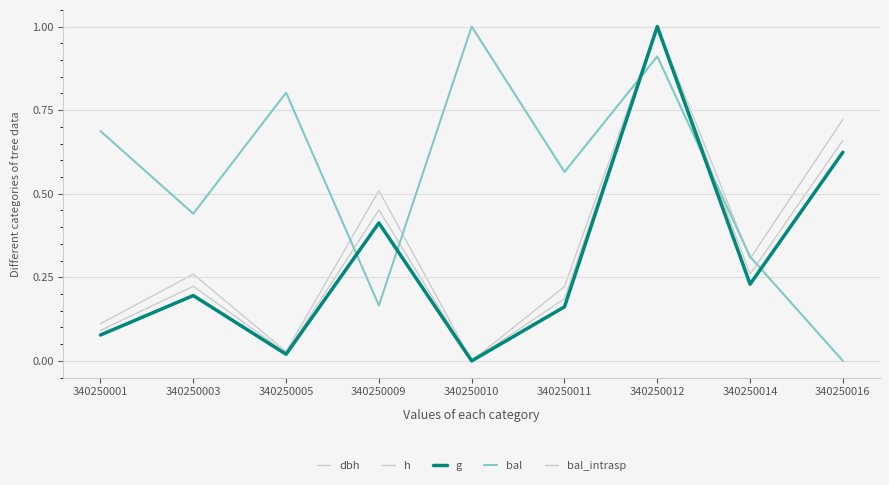

Is this an area chart (filled region under the line)?

No